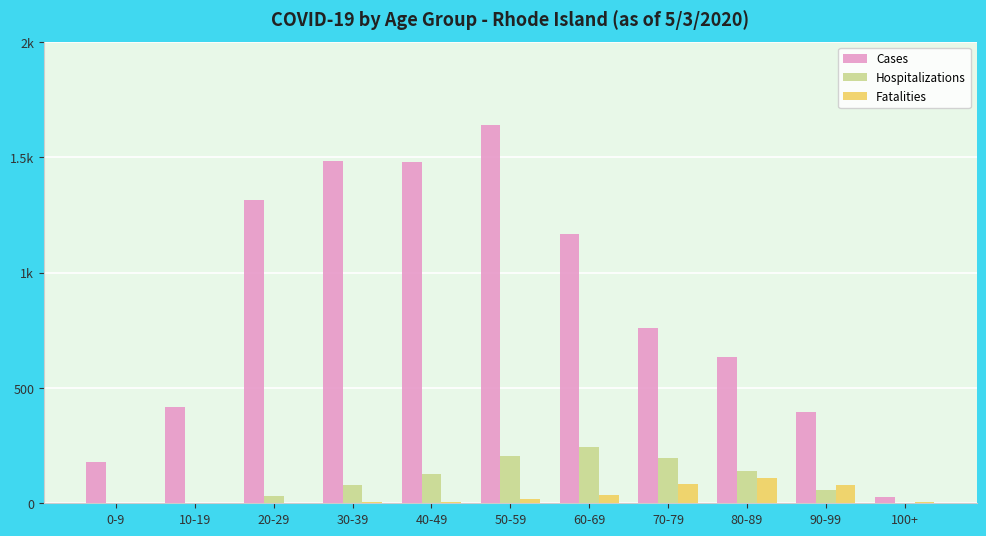

What are all the series names shown in the legend?

Cases, Hospitalizations, Fatalities